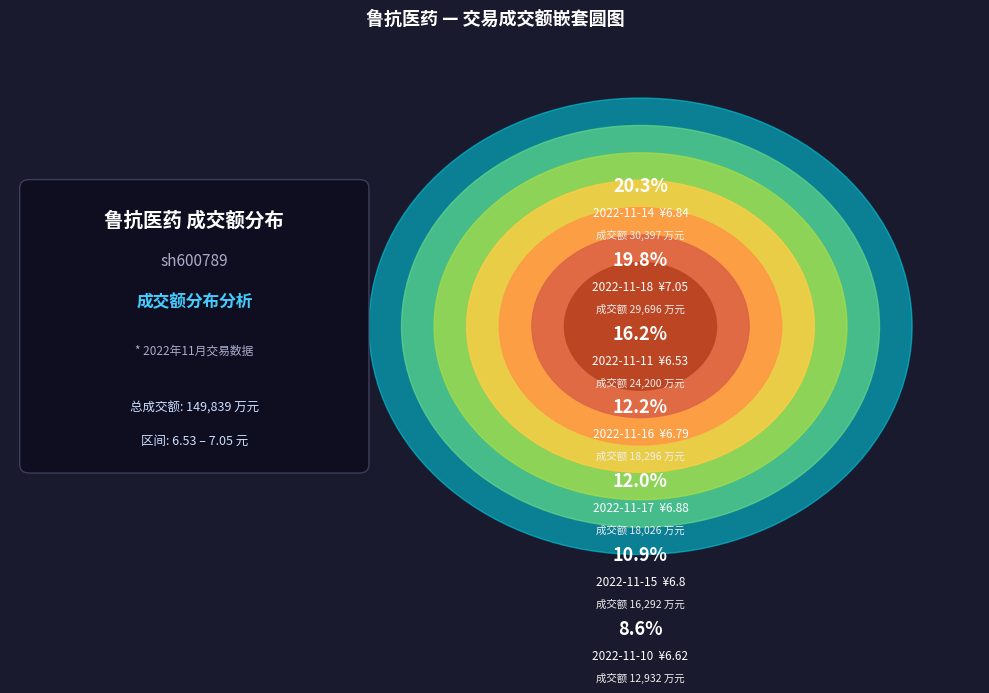

What is the ratio of the value at 2022-11-10 to the value at 2022-11-17?

0.7